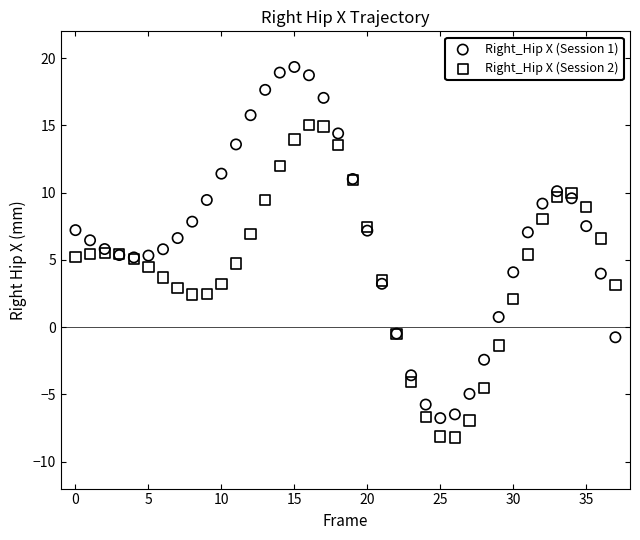

Which series contains the lowest Y value?

Right_Hip X (Session 2)